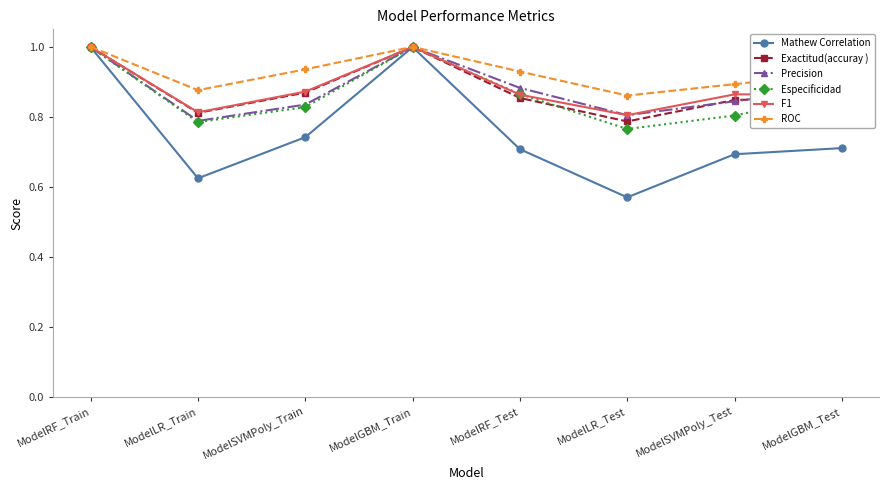

What is the total value across all series at ModelLR_Train?

4.7